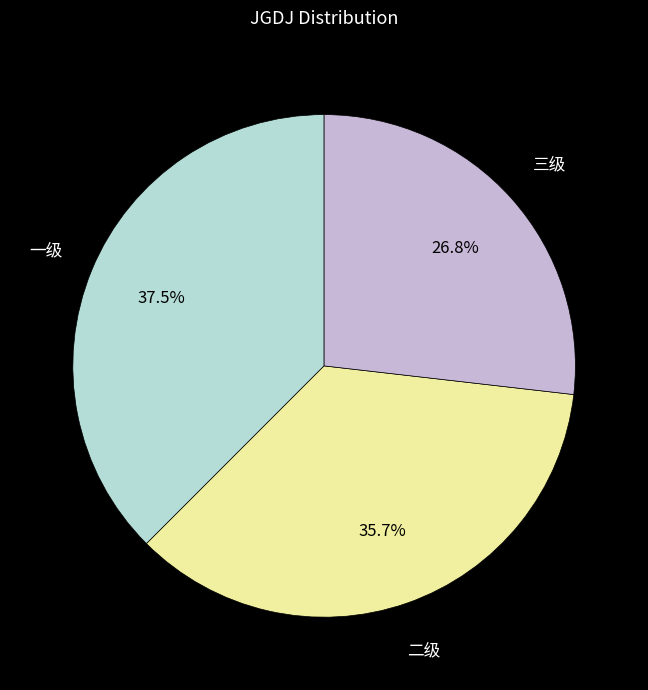

To the nearest percent, what is the average slice percentage?

33%